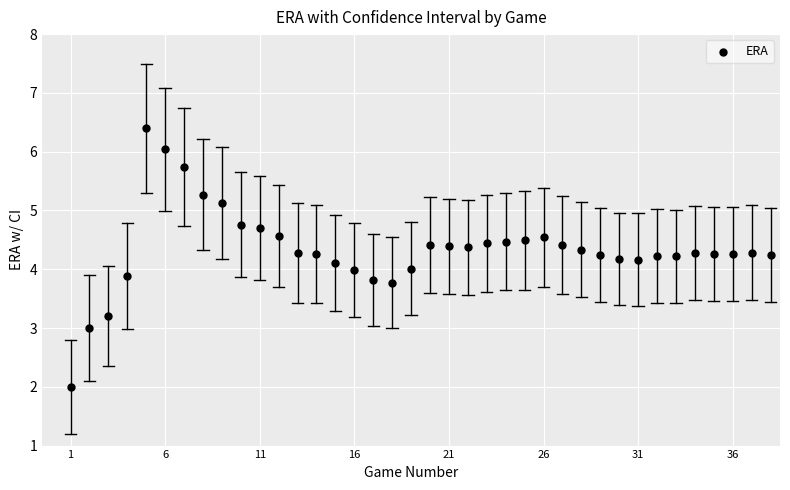

What is the range of Y values (max minus min)?

4.4